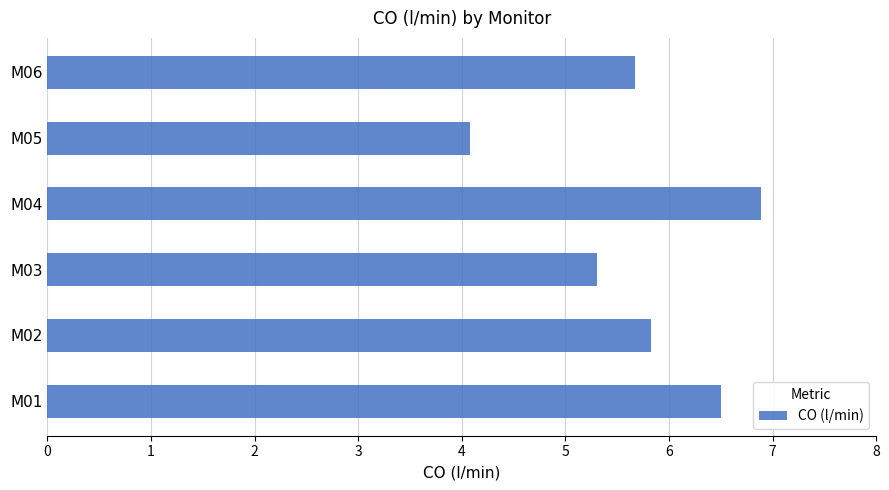

What is the difference between the second highest and second lowest values?

1.2